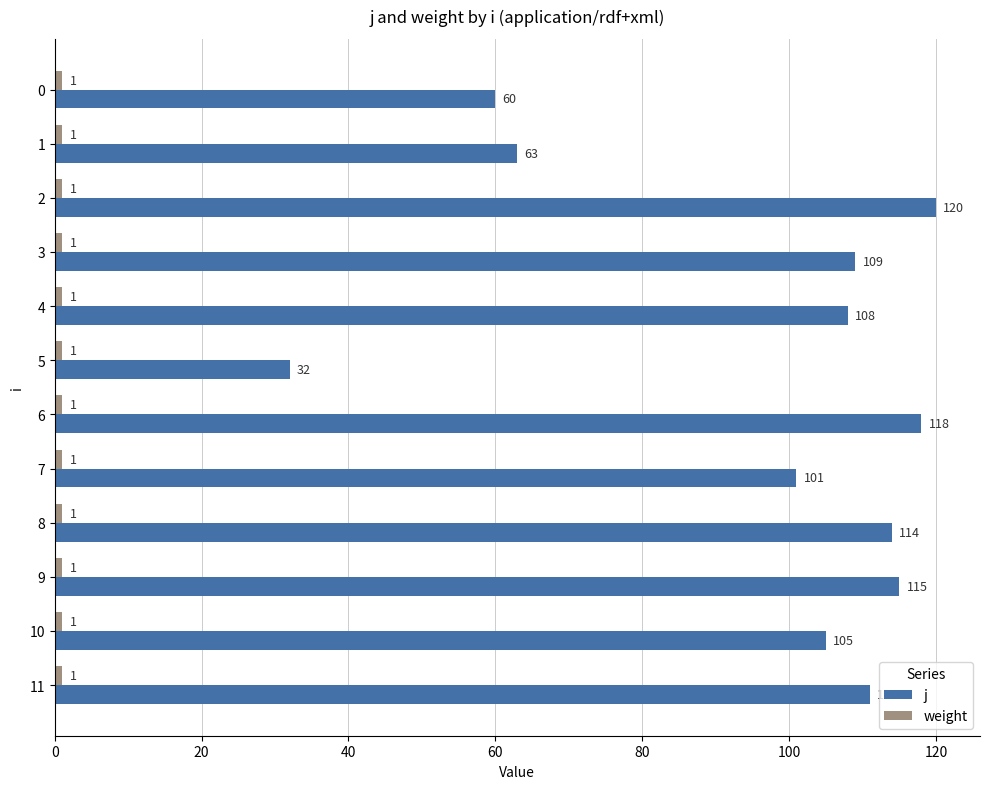

Which series has the largest total across all categories?

j